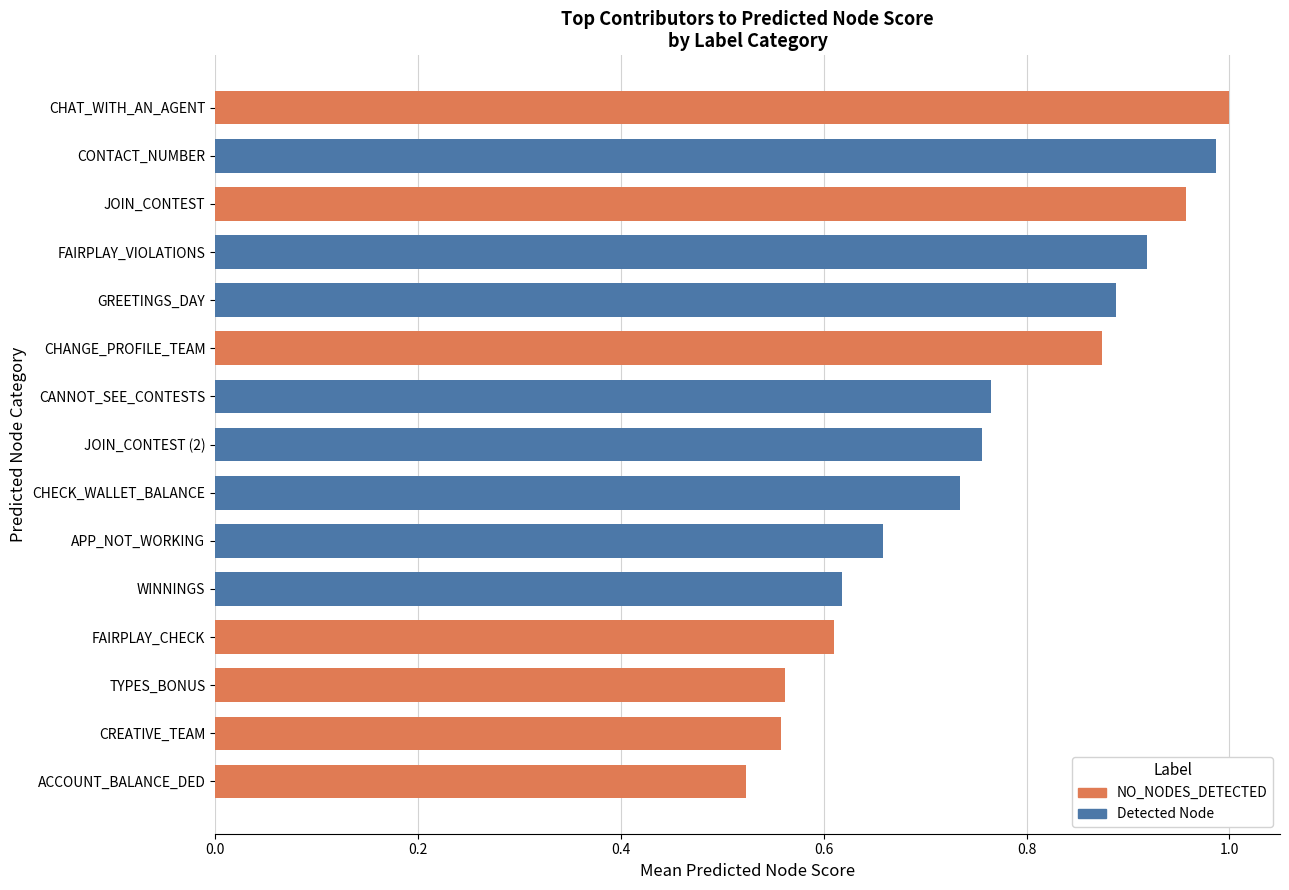

What is the sum of the values at WINNINGS and JOIN_CONTEST (2)?

1.4